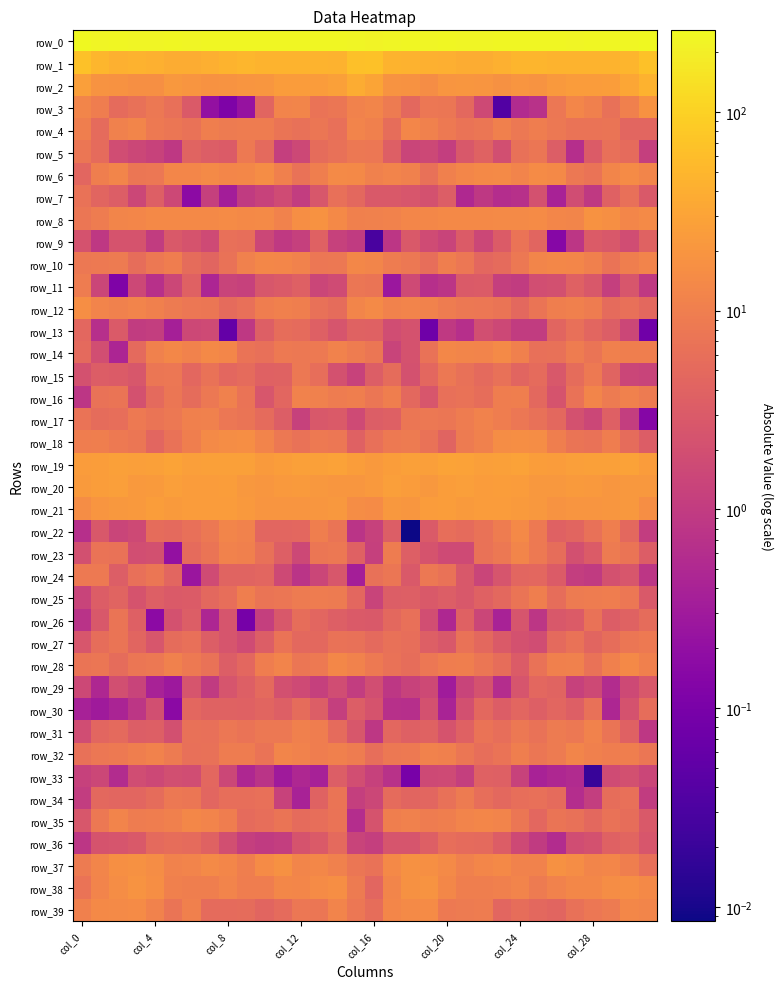

Reading left to right, what are all the values shown in this chart?

row_0: 257.2	234.5	239.2	237.0	237.0	239.6	235.5	242.3	246.6	245.2	243.4	237.6	238.1	240.3	240.1	228.4	222.7	235.1	239.5	235.6	239.5	236.9	237.2	244.8	246.4	245.0	241.2	236.5	240.1	239.7	239.6	249.0
row_1: 67.0	50.6	43.6	44.5	42.1	37.9	37.2	40.5	46.7	50.2	46.9	45.9	45.8	47.0	45.0	64.4	67.3	46.6	44.3	43.5	40.8	37.3	37.9	42.8	48.7	49.2	46.1	45.9	46.1	46.2	49.2	67.9
row_2: 26.6	18.9	18.6	16.7	17.2	21.8	19.9	18.6	19.0	19.7	20.9	24.4	24.2	24.2	27.7	37.5	30.4	18.8	18.5	15.7	19.8	20.8	19.9	17.7	20.0	19.2	22.9	24.4	24.2	24.9	32.3	44.9
row_3: 12.4	9.7	5.3	6.5	8.3	6.1	3.0	0.2	0.1	0.2	4.3	11.9	12.4	7.0	7.6	11.4	12.4	8.7	4.8	7.7	7.5	4.8	1.6	0.0	0.6	0.7	7.8	12.9	10.6	6.4	10.6	18.1
row_4: 10.0	5.2	10.7	12.3	8.5	7.5	6.7	10.0	8.8	9.1	9.1	7.3	6.5	7.6	6.2	11.7	10.3	5.7	12.6	10.7	8.4	6.9	7.5	10.4	8.2	9.6	8.2	7.0	6.9	7.3	4.5	4.6
row_5: 7.6	5.2	1.8	1.5	1.3	0.9	4.1	3.3	3.1	8.4	5.1	1.1	1.5	5.4	6.5	8.3	7.9	3.5	1.4	1.6	1.1	2.7	4.0	2.0	6.5	7.5	3.4	0.6	3.1	6.2	5.3	1.1
row_6: 4.5	10.0	12.1	7.4	8.0	12.8	13.0	14.5	12.6	13.2	15.7	10.2	6.7	9.9	14.5	13.8	10.7	12.0	11.0	6.4	10.3	12.6	13.9	14.2	11.9	15.0	14.0	8.3	6.9	12.2	14.7	12.2
row_7: 6.6	4.2	3.4	1.5	3.5	1.6	0.2	1.2	0.3	1.0	1.3	1.8	1.0	2.6	6.2	4.9	2.9	2.8	2.5	2.2	3.4	0.5	0.9	0.6	0.7	2.1	0.4	1.8	0.9	3.8	6.2	2.8
row_8: 7.4	9.3	12.1	12.9	14.1	13.6	14.0	14.1	15.2	14.0	14.6	11.4	16.4	18.1	13.6	10.6	11.0	11.1	12.9	13.1	14.0	14.0	13.9	14.6	14.4	14.8	13.0	12.2	18.6	16.8	13.0	14.3
row_9: 2.2	0.9	2.3	2.3	1.0	2.8	2.3	1.7	6.1	6.0	1.5	0.9	1.2	3.8	1.3	0.9	0.0	0.8	2.9	1.7	1.4	3.2	1.5	3.2	6.9	4.3	0.1	0.8	3.1	2.8	1.9	3.9
row_10: 8.3	8.6	8.8	5.8	8.3	9.5	5.6	4.3	6.8	10.8	13.3	12.8	11.5	7.8	8.2	13.1	12.4	9.3	8.3	5.9	9.8	7.9	4.6	5.2	8.1	12.2	13.0	12.5	10.4	6.8	10.0	12.0
row_11: 9.4	1.4	0.1	1.5	0.7	1.5	3.9	0.4	1.3	1.2	2.6	2.9	3.7	1.5	1.8	7.5	7.1	0.3	1.7	0.6	0.8	3.0	3.0	1.1	1.0	1.9	2.1	3.7	2.8	1.1	2.6	0.9
row_12: 16.4	11.9	10.7	11.8	10.3	8.8	7.7	7.7	5.2	6.1	9.5	10.3	10.1	6.5	5.5	12.2	14.4	11.3	11.6	11.5	9.4	8.3	7.8	7.3	4.8	7.3	9.9	10.5	9.2	5.3	6.0	4.9
row_13: 4.6	0.6	3.0	1.0	1.1	0.4	1.5	1.7	0.1	0.9	3.5	5.7	5.3	3.7	2.4	3.9	3.8	1.8	2.2	0.1	0.9	0.6	2.0	1.6	1.0	1.0	4.3	6.2	4.4	3.4	1.5	0.1
row_14: 5.0	1.9	0.4	5.0	11.0	13.5	11.1	13.8	12.9	6.9	6.1	8.7	8.1	8.5	11.2	9.1	7.5	1.3	2.3	6.6	13.2	12.3	11.9	14.7	10.4	6.2	6.6	9.4	7.3	10.5	10.0	9.9
row_15: 2.2	3.2	3.1	2.6	7.6	7.8	4.7	6.7	4.7	5.2	3.7	4.0	8.2	5.9	2.2	1.3	3.4	5.5	2.1	4.6	8.2	6.3	5.1	6.5	4.4	5.3	2.8	5.5	8.6	4.1	1.4	1.3
row_16: 0.8	6.6	7.4	2.2	5.1	7.7	5.5	8.3	10.7	6.9	2.6	4.4	11.1	10.7	9.2	10.0	7.5	10.2	4.8	2.6	6.3	6.8	5.8	9.6	10.0	4.9	2.3	6.6	12.5	8.9	10.7	8.7
row_17: 7.0	5.5	5.8	8.6	7.4	8.3	10.5	10.8	7.9	7.4	5.3	3.4	1.2	2.8	3.0	1.7	3.4	3.6	7.5	8.1	7.6	9.3	11.3	9.5	8.0	6.5	4.9	2.1	1.5	3.7	1.1	0.1
row_18: 9.6	9.8	8.6	7.6	4.5	6.8	10.0	14.2	15.9	16.3	11.9	8.3	6.6	8.5	7.9	3.8	6.1	8.5	8.8	6.6	4.1	8.7	11.0	15.6	16.1	15.5	10.2	7.4	6.7	9.4	5.4	3.2
row_19: 24.2	25.5	26.9	26.3	28.0	29.5	26.5	27.5	27.6	27.1	23.8	25.7	27.9	27.2	28.1	25.0	22.0	25.6	27.2	26.3	29.3	28.3	26.4	27.7	28.1	25.5	24.0	26.8	27.8	26.9	28.1	23.9
row_20: 22.9	25.6	25.9	22.4	23.3	26.7	24.4	24.5	25.0	21.7	20.9	22.5	23.7	21.2	21.0	20.9	22.0	26.0	24.6	21.9	25.0	26.0	23.9	24.9	23.9	21.3	21.1	23.6	22.9	20.3	21.8	21.5
row_21: 15.3	20.0	21.6	22.2	25.8	23.4	23.9	24.4	24.5	22.2	19.7	19.5	19.9	20.6	21.7	15.6	15.2	21.3	20.8	24.4	25.1	23.5	24.1	24.5	23.7	21.4	19.4	19.8	20.0	21.1	21.4	16.3
row_22: 0.6	2.8	1.4	1.7	5.4	5.1	6.1	8.1	12.3	11.5	4.5	4.5	4.7	10.0	7.2	0.8	1.2	3.3	0.0	3.0	5.8	5.2	6.7	9.2	13.8	8.5	3.9	4.4	6.5	10.1	4.9	1.1
row_23: 2.1	7.0	6.7	1.9	2.1	0.2	5.3	7.4	11.5	10.2	6.5	3.6	1.6	7.5	8.2	3.9	1.2	9.3	3.4	2.3	1.7	1.7	6.6	8.3	12.4	8.4	5.6	2.1	3.1	9.0	7.3	3.3
row_24: 8.4	8.4	3.4	6.3	7.6	4.5	0.3	1.8	4.1	4.1	4.4	1.7	0.8	1.4	2.6	0.4	6.3	7.5	2.8	8.0	6.6	2.8	1.4	2.4	4.5	4.6	3.1	1.1	1.0	2.2	2.6	0.8
row_25: 1.3	3.2	4.1	2.4	3.5	3.0	3.2	4.8	5.9	9.8	7.2	7.5	9.0	9.4	8.8	4.6	1.4	3.3	3.5	2.9	3.4	2.8	3.9	4.9	7.3	10.2	5.7	8.7	9.2	9.4	7.8	2.9
row_26: 0.7	2.7	7.1	3.7	0.2	2.2	3.3	0.5	2.4	0.1	1.2	2.8	5.7	4.5	3.5	3.0	2.9	4.8	6.2	1.9	0.5	3.9	1.4	0.4	2.4	0.8	2.8	3.1	6.7	3.2	4.0	5.5
row_27: 2.5	5.6	7.3	4.2	2.6	5.5	6.2	3.3	2.5	1.8	3.4	6.9	4.8	4.9	6.8	6.5	5.1	6.4	6.0	3.5	2.7	6.7	4.8	3.0	2.2	1.8	5.0	6.7	4.4	5.7	7.5	8.5
row_28: 7.2	7.7	5.4	7.6	8.3	10.8	8.4	6.7	3.4	4.7	9.4	11.8	7.4	8.4	13.4	11.5	8.6	6.6	5.8	7.7	9.6	10.0	7.5	5.7	3.1	6.6	10.6	11.0	6.7	10.3	13.8	10.6
row_29: 1.5	0.5	2.0	1.3	0.4	0.3	2.4	1.0	2.4	3.5	4.9	2.1	1.7	1.2	1.8	1.1	1.9	0.8	1.3	1.6	0.3	1.3	2.3	0.6	2.4	4.6	4.1	1.2	1.6	0.6	1.6	2.8
row_30: 0.4	0.3	0.4	0.8	2.0	0.2	4.6	4.0	3.9	3.9	4.2	3.4	5.6	3.3	1.1	3.4	2.4	0.7	0.7	2.2	0.4	2.1	4.9	3.3	4.4	3.6	4.5	3.5	6.3	0.5	2.2	5.8
row_31: 1.8	4.5	5.0	3.4	3.6	2.1	6.5	6.2	7.8	7.0	8.2	8.2	10.4	9.5	5.2	2.6	0.9	4.7	3.7	4.0	2.3	3.9	7.0	6.0	8.2	6.7	8.8	8.2	11.4	7.2	3.7	0.9
row_32: 6.5	7.8	8.7	10.0	11.5	8.8	6.3	6.4	9.4	9.1	7.1	12.1	11.4	9.5	10.6	9.2	6.0	8.2	8.4	11.2	10.6	7.5	6.0	7.0	10.2	7.4	8.9	12.5	10.5	9.5	10.0	7.4
row_33: 1.2	1.5	0.6	1.9	1.6	2.0	1.9	4.6	1.5	0.5	0.8	0.3	0.5	0.4	3.4	1.9	1.2	0.7	0.1	1.6	1.7	1.1	3.8	3.7	1.3	0.4	0.5	0.6	0.0	1.7	2.1	1.4
row_34: 1.1	4.8	4.5	4.5	5.4	8.2	7.5	4.5	5.9	5.8	6.3	1.3	0.4	4.0	7.3	1.1	1.5	5.3	4.3	4.5	6.3	8.8	5.8	4.9	5.9	6.3	5.2	0.6	1.1	5.6	6.1	1.0
row_35: 2.7	8.2	11.7	9.3	9.8	10.3	13.2	12.0	9.5	5.3	6.0	7.3	5.2	6.0	7.0	0.6	2.3	10.0	11.0	9.2	10.0	11.9	12.8	11.6	7.5	4.7	7.1	6.5	4.9	6.8	5.7	2.8
row_36: 0.8	2.3	2.4	2.8	5.1	5.6	5.3	3.9	2.0	1.2	1.0	1.1	2.3	3.0	5.0	1.3	1.1	2.4	2.4	3.5	6.0	5.3	5.0	3.2	1.6	1.0	0.6	1.8	2.2	3.8	4.4	2.5
row_37: 9.0	12.2	16.9	17.5	15.6	11.1	11.8	14.3	12.7	10.2	14.9	17.6	12.3	13.1	10.7	7.5	6.6	13.7	17.5	16.9	14.2	10.7	12.9	14.0	11.3	11.4	17.3	15.6	12.1	12.7	9.8	6.2
row_38: 7.0	11.8	15.9	19.0	16.1	10.3	10.2	9.8	11.9	9.7	9.8	13.1	12.8	14.7	16.2	8.7	4.5	12.2	17.3	19.0	13.4	10.2	9.8	10.4	11.8	8.9	11.4	13.4	13.2	15.5	16.1	13.6
row_39: 10.5	14.0	14.2	15.3	11.5	7.1	10.4	5.4	5.3	5.5	4.2	5.2	8.0	7.7	11.9	7.9	5.6	13.0	14.4	14.9	8.7	8.7	9.1	4.5	5.7	4.9	4.2	6.4	7.9	8.8	13.2	12.2